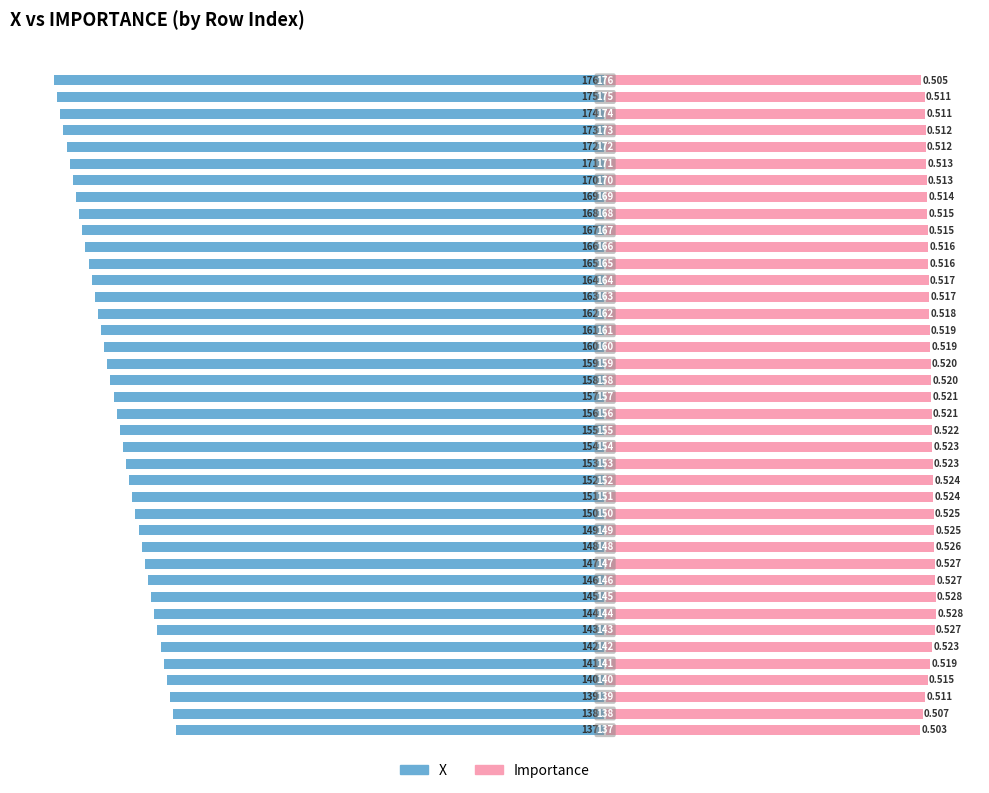

How many bars are there in each group?

2